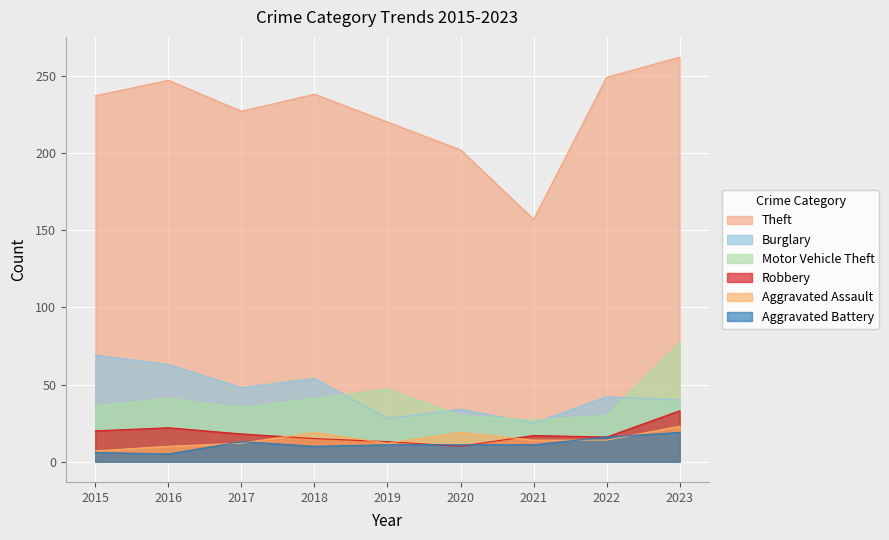

In Theft, how many points are lower than both neighbors (excluding endpoints)?

2